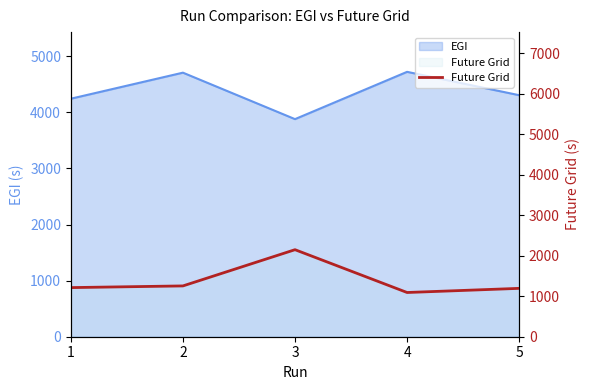

Between 1 and 2, which is larger?

2